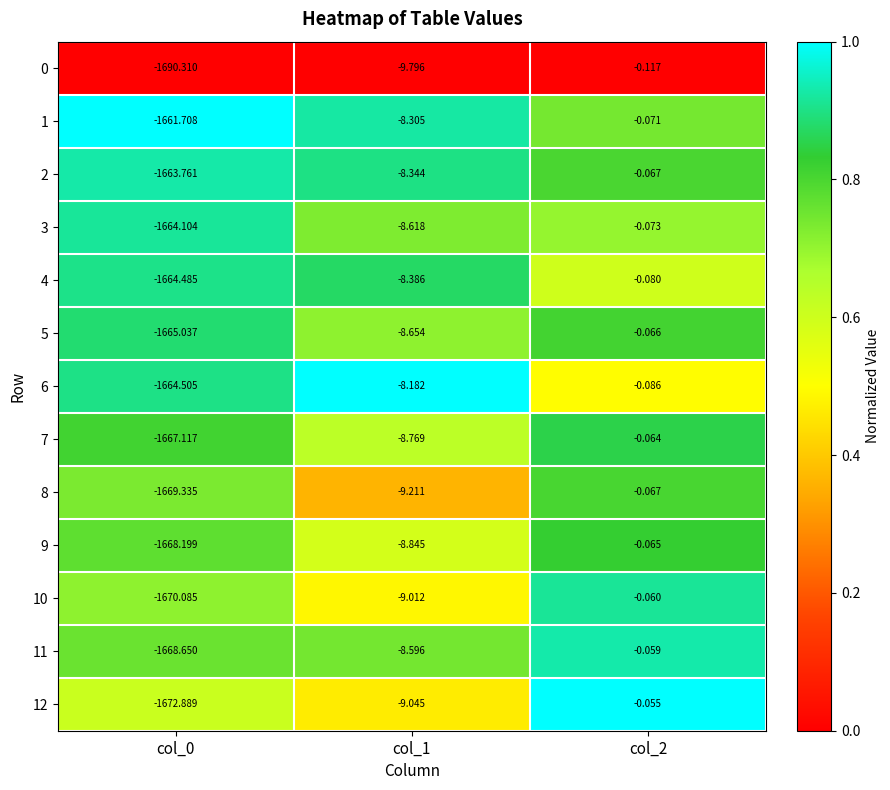

How many distinct data groups are displayed?

13